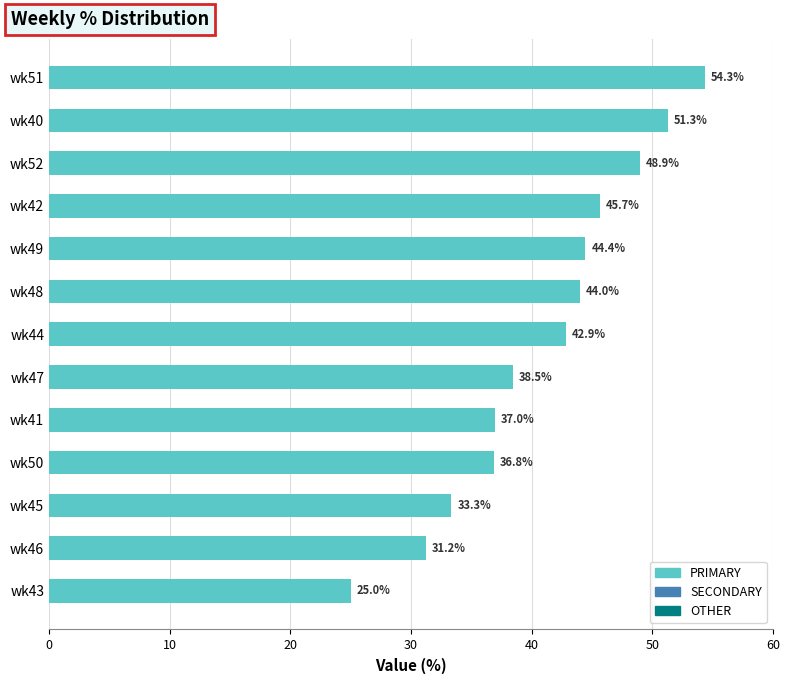

Are the bars grouped side by side (vs. stacked)?

No